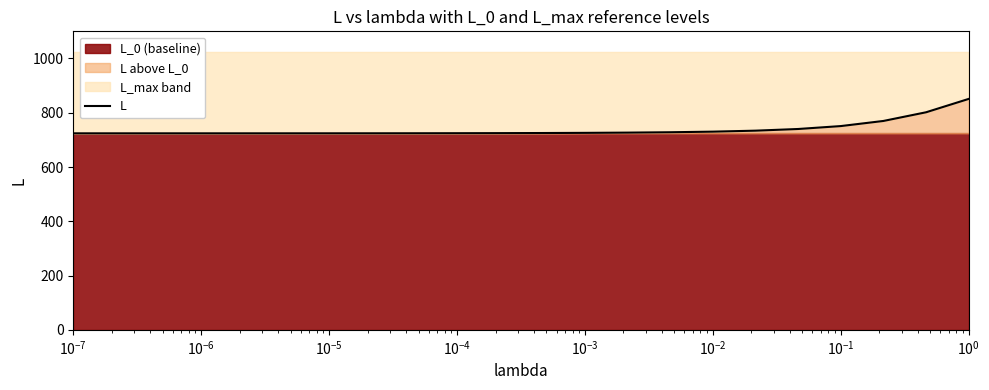

What is the value of the 21st point from the left?

801.7